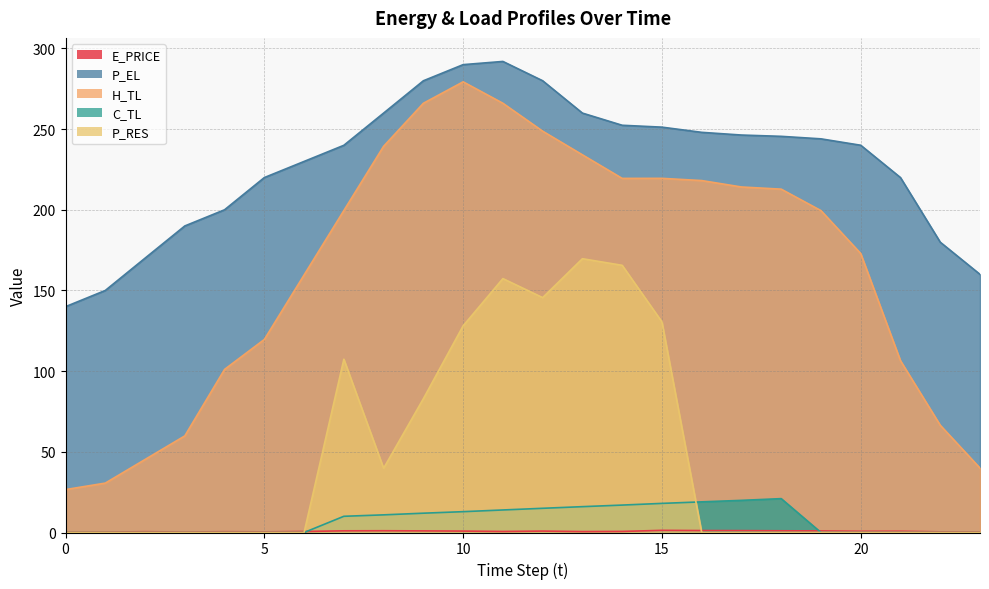

What are all the series names shown in the legend?

E_PRICE, P_EL, H_TL, C_TL, P_RES